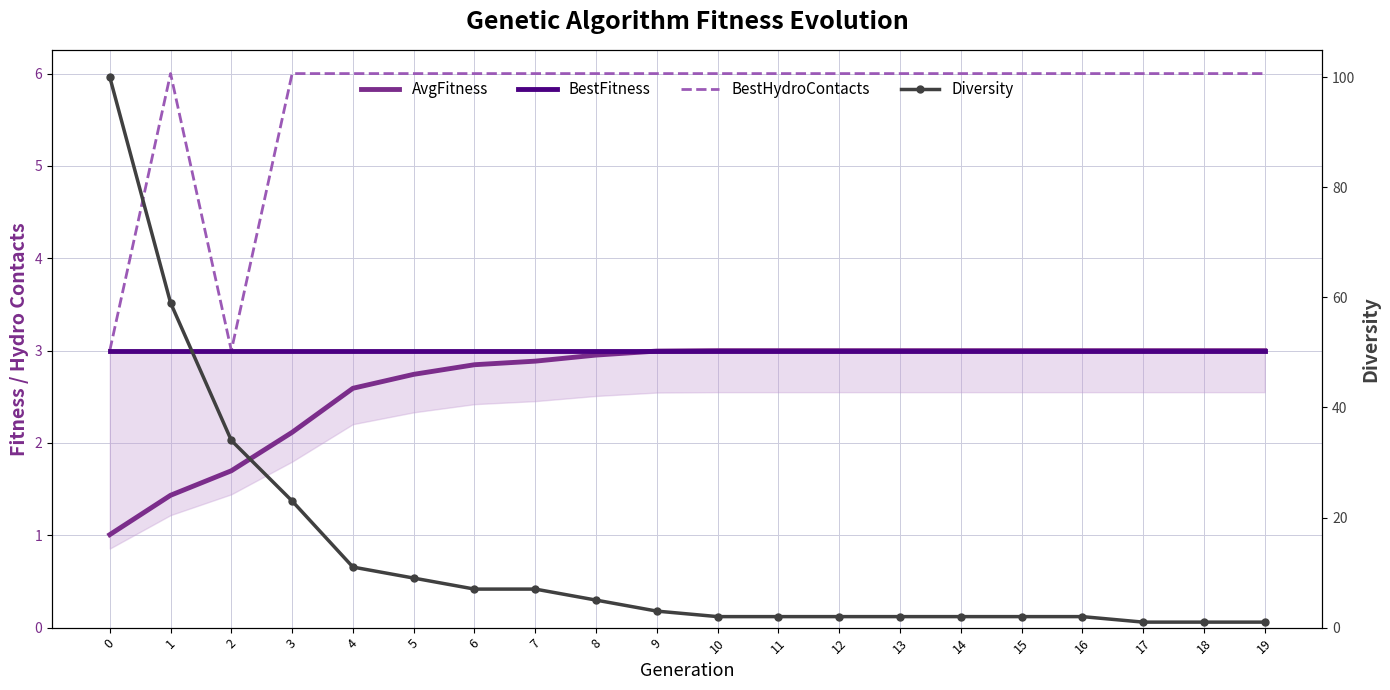

At how many categories does at least one series exceed 63?

1